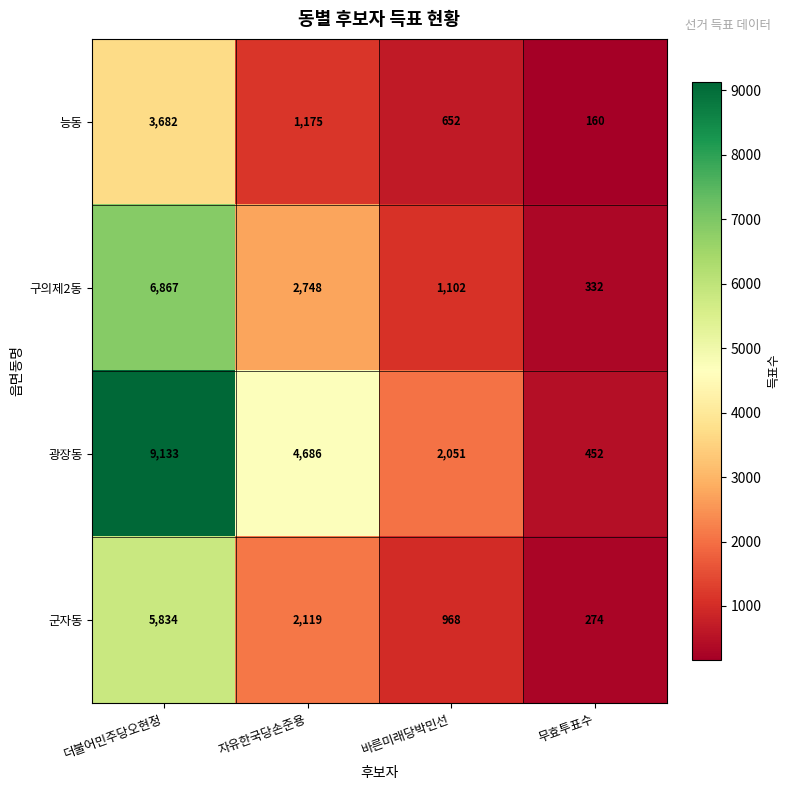

The value of 구의제2동 at 더불어민주당오현정 is 10528. True or false?

False